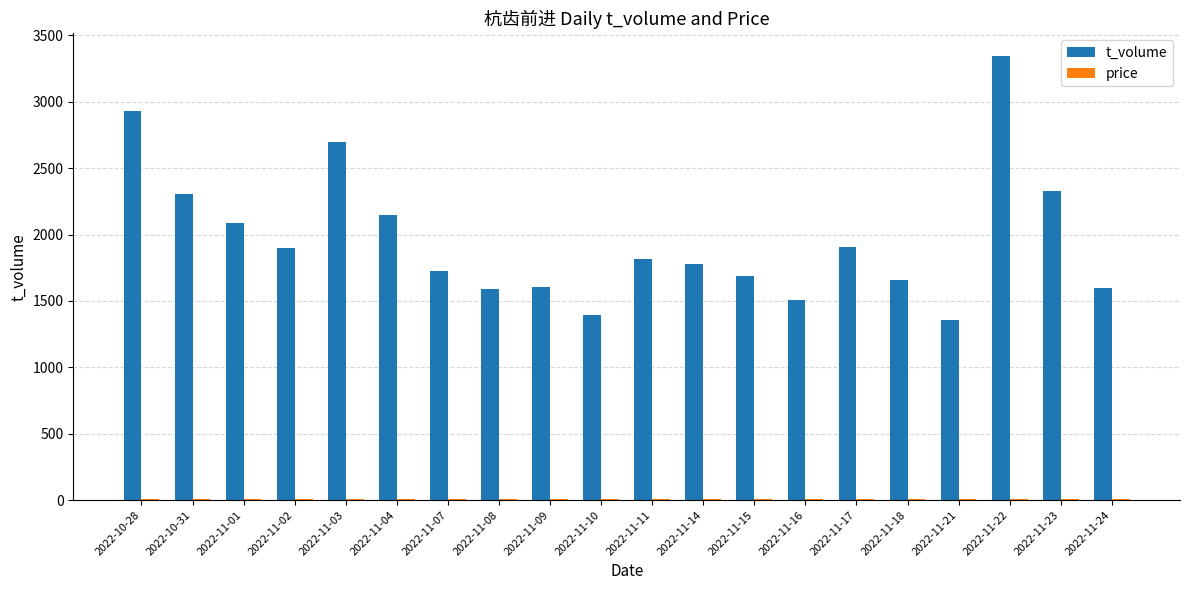

At which category is the sum across all series the highest?

2022-11-22